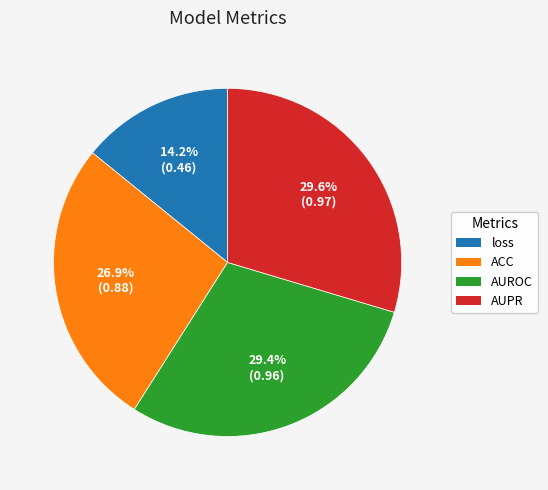

What portion of the pie excludes ACC?

73.1%